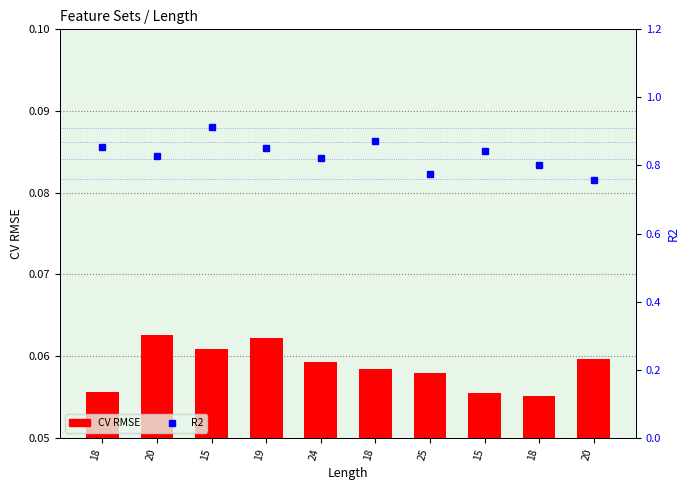

At which category is the sum across all series the highest?

15